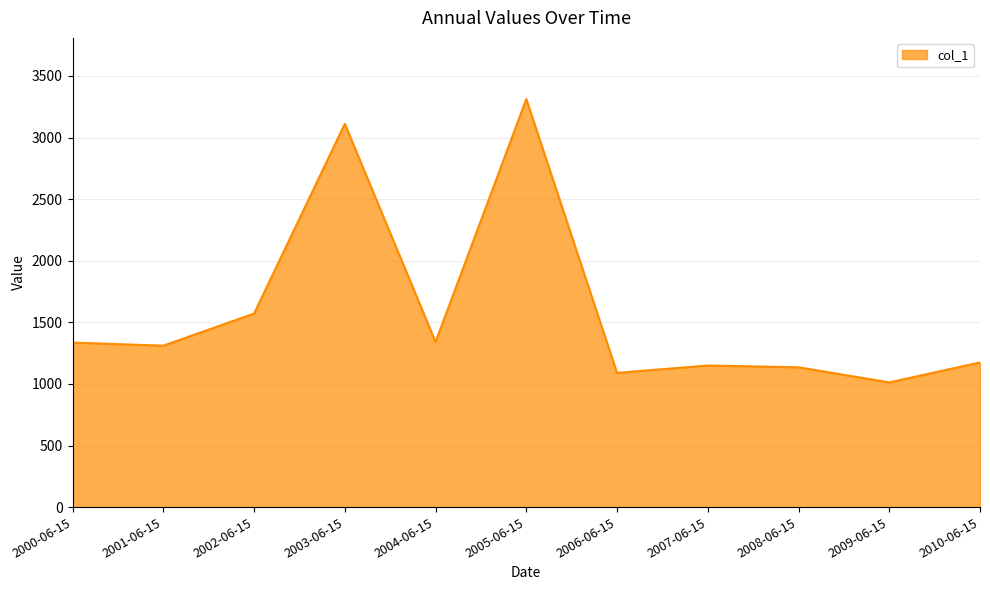

Is it true that the value at 2009-06-15 is 1012.3?

True